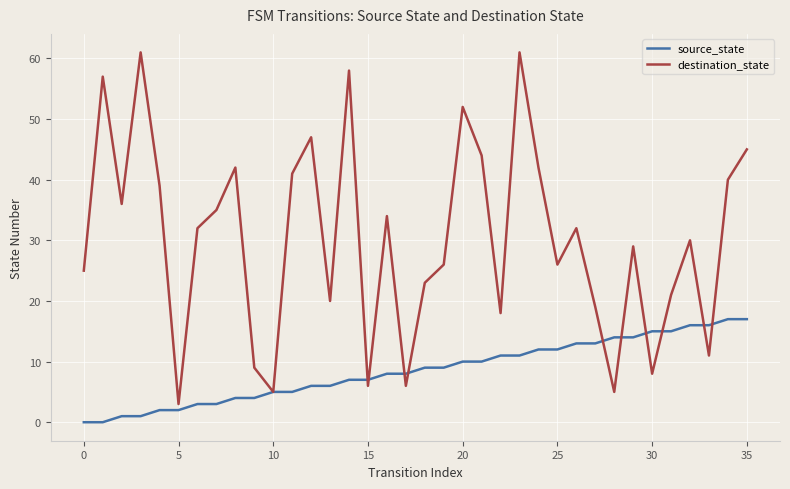

True or false: destination_state and source_state intersect in this chart.

True